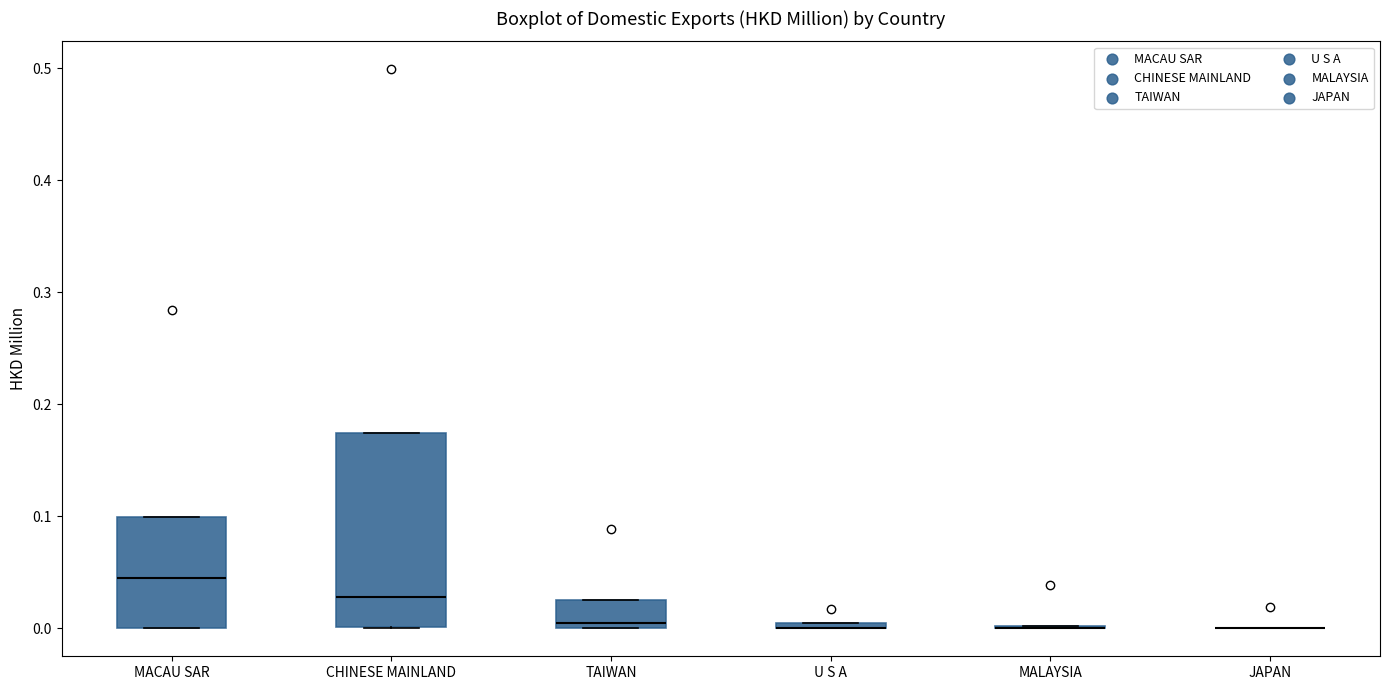

Where is the lower edge of the box for CHINESE MAINLAND on the y-axis? The values are not printed on the chart, so give them approximately, as read against the axis.

0.00